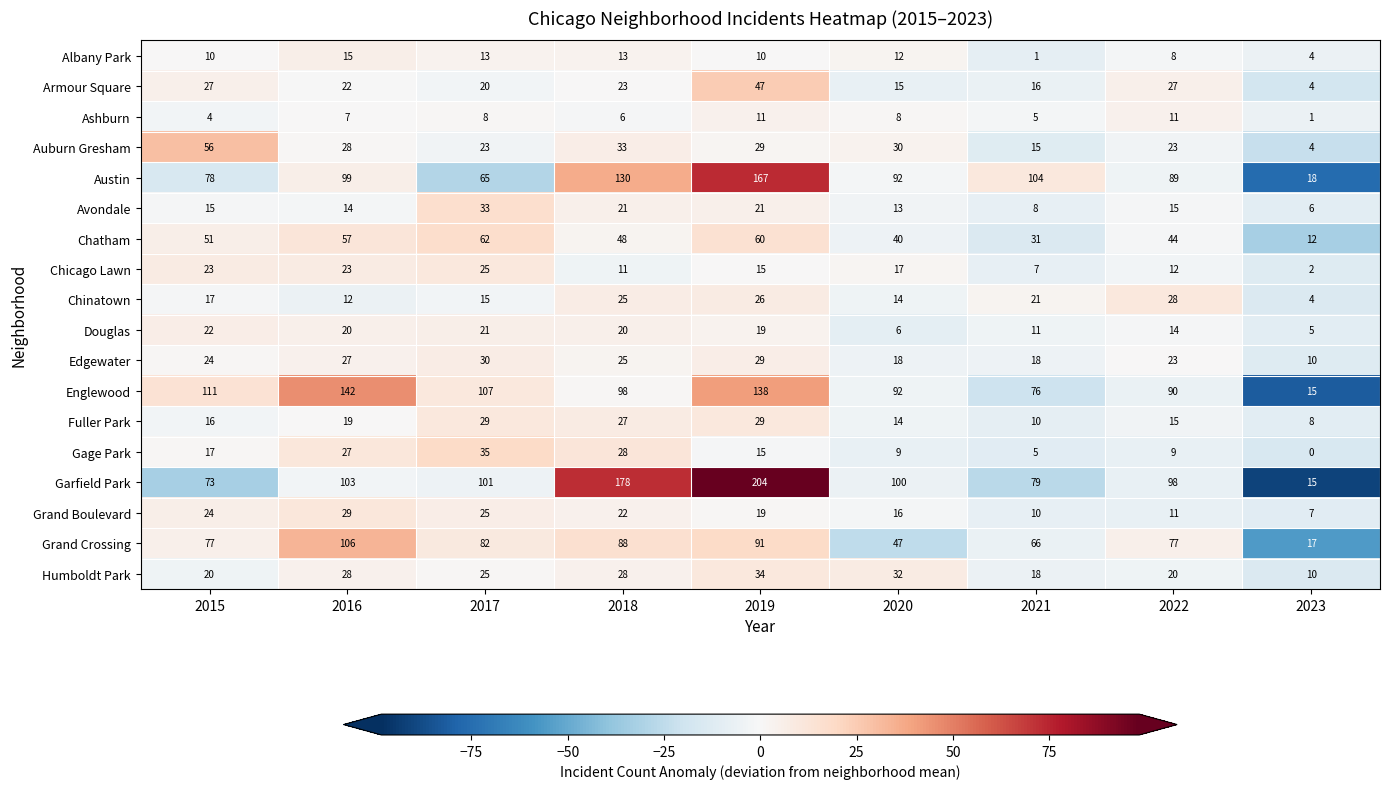

Which series has the largest total across all categories?

Garfield Park